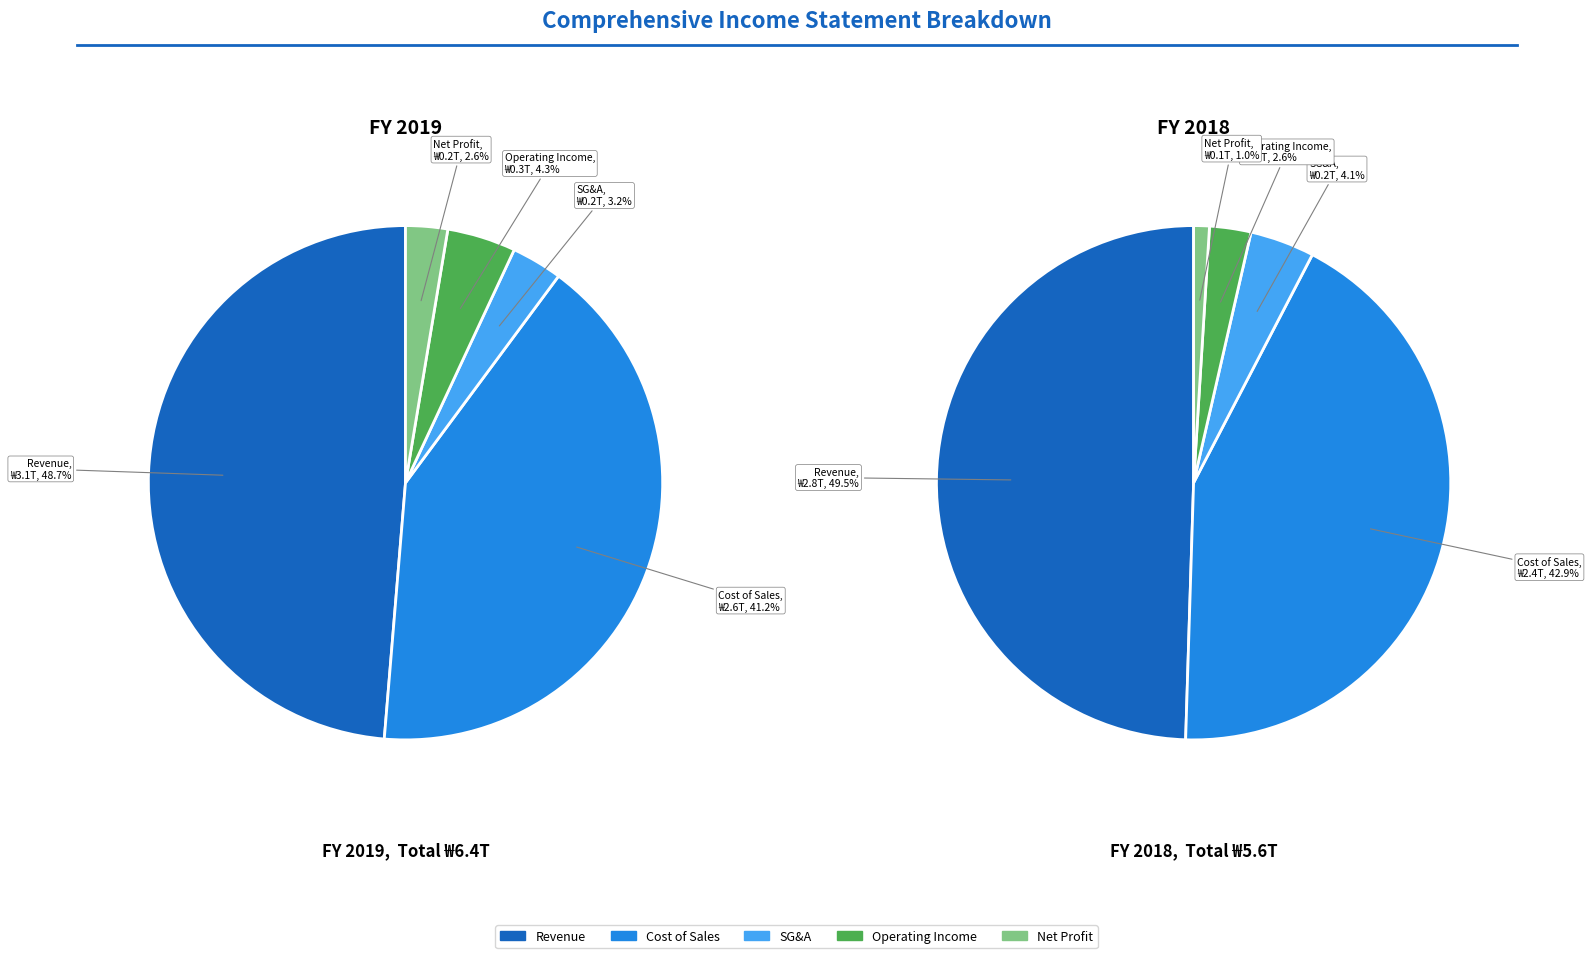

How much of the chart is everything except Selling general administrative expenses?

96.8%